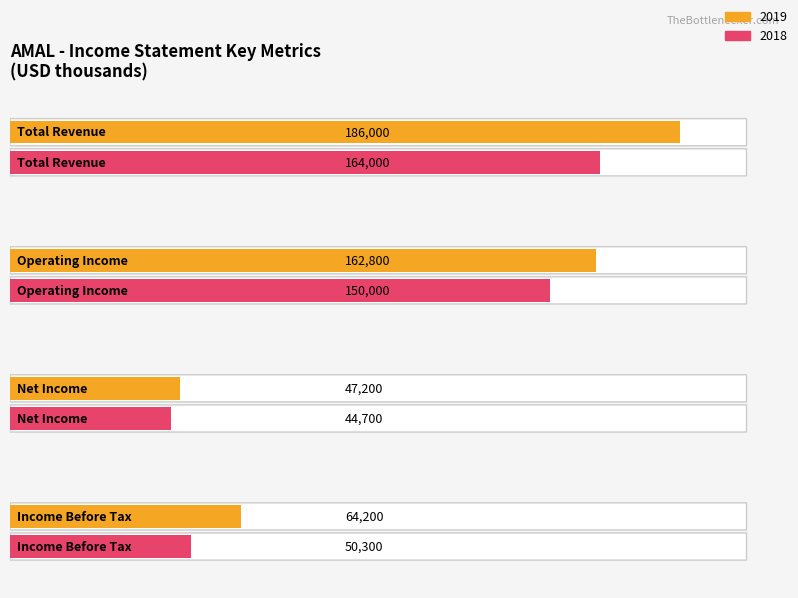

How many values in the 2018 series are below 150000?

2